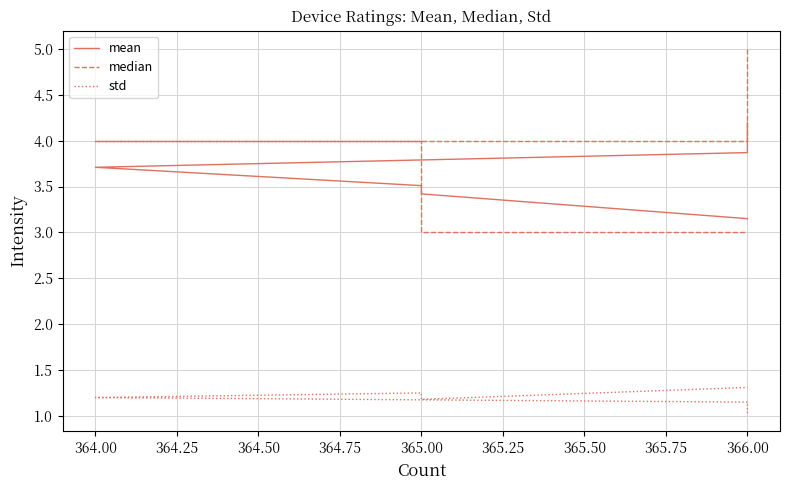

Is the value of median at 366.00 greater than the value of std at 366.00?

Yes